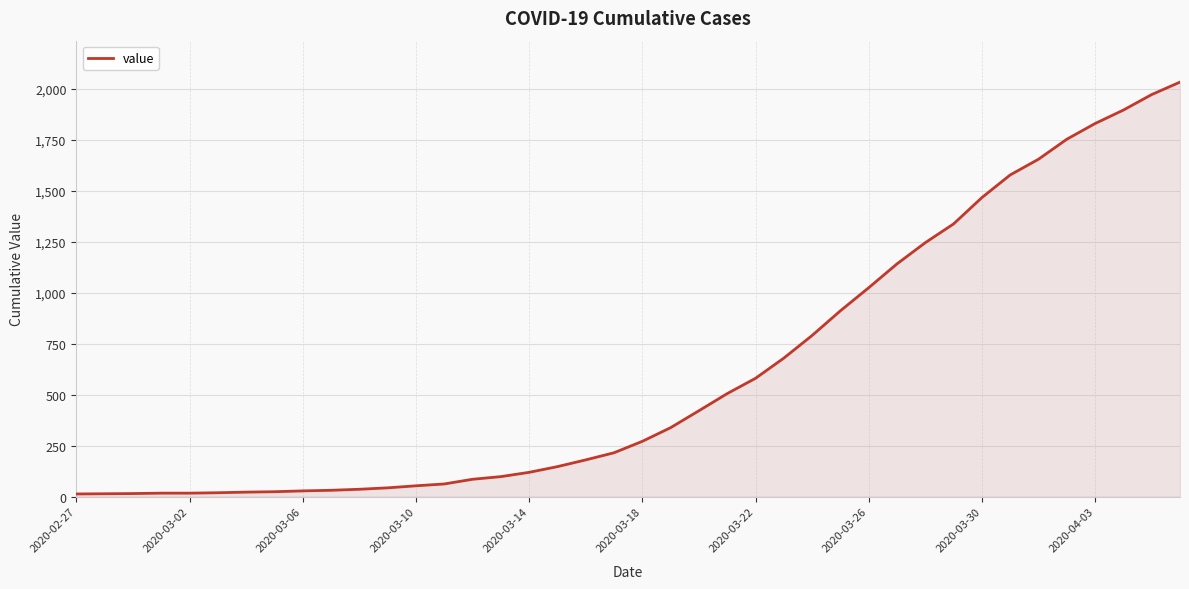

What is the maximum value shown in the chart?

2032